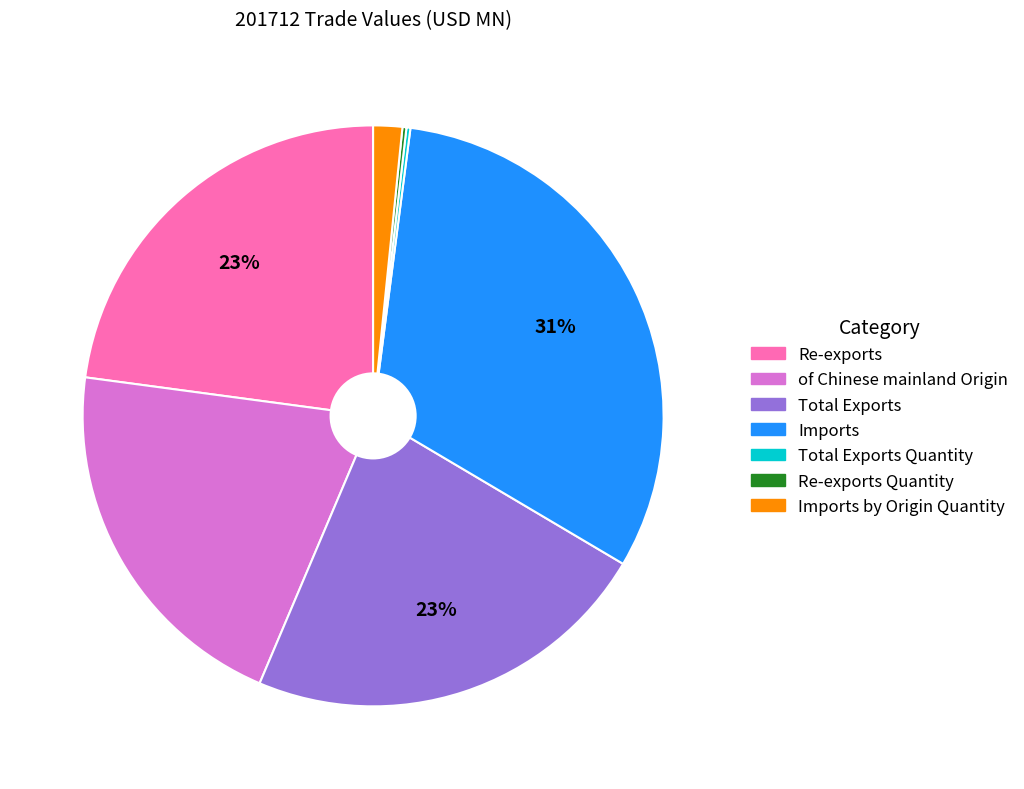

Is there a majority slice in this chart?

No